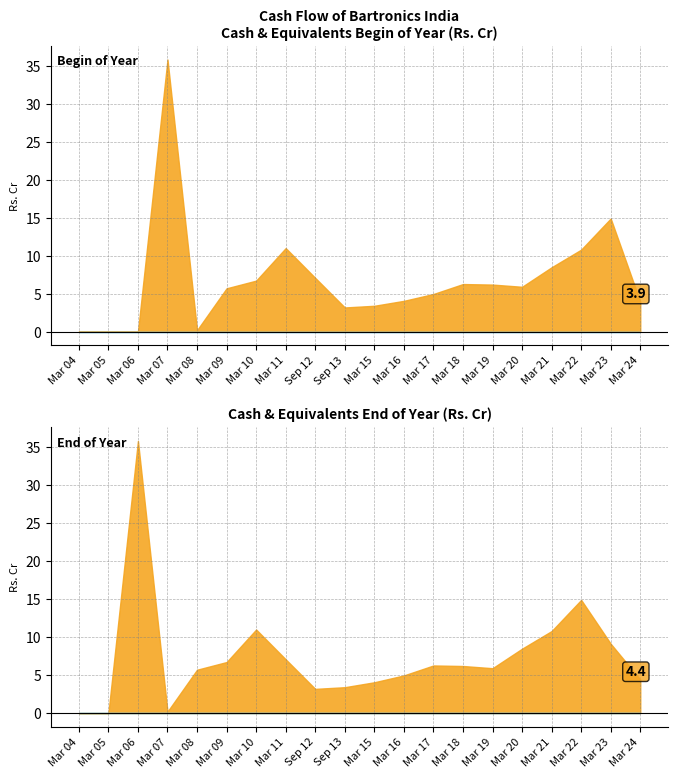

At which label does Cash and cash equivalents begin of year first exceed 5?

Mar 07